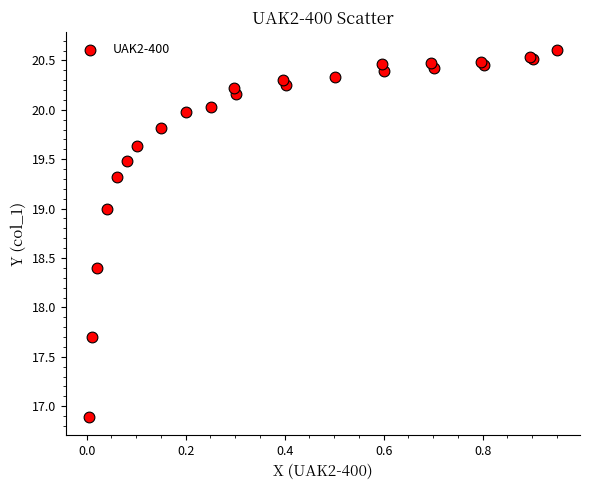

What Y value in the scatter plot is closest to 18?

17.7